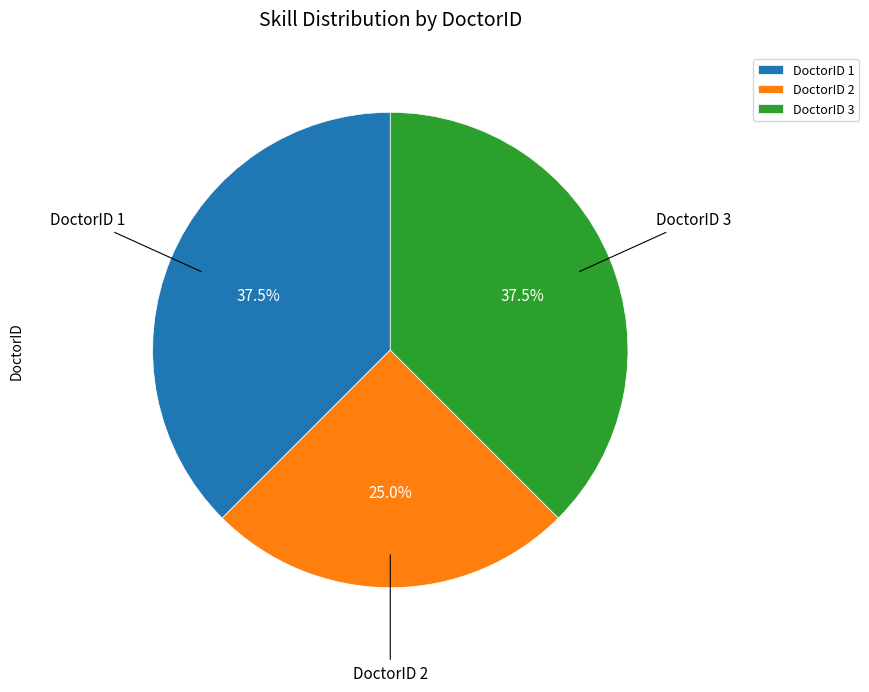

What is the ratio of the value at DoctorID 1 to the value at DoctorID 2?

1.5